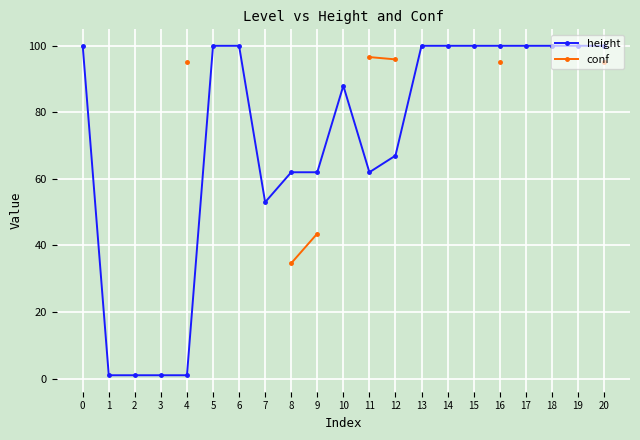

The height series shows 100.0 at 18. True or false?

True